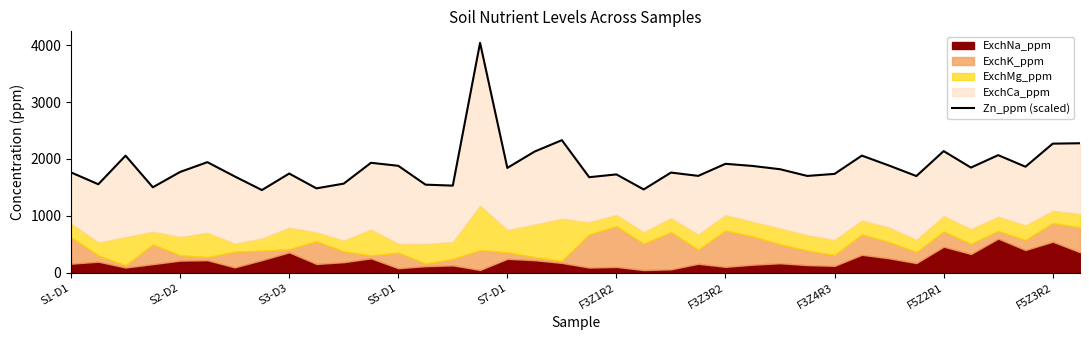

How many lines are shown in the chart?

1